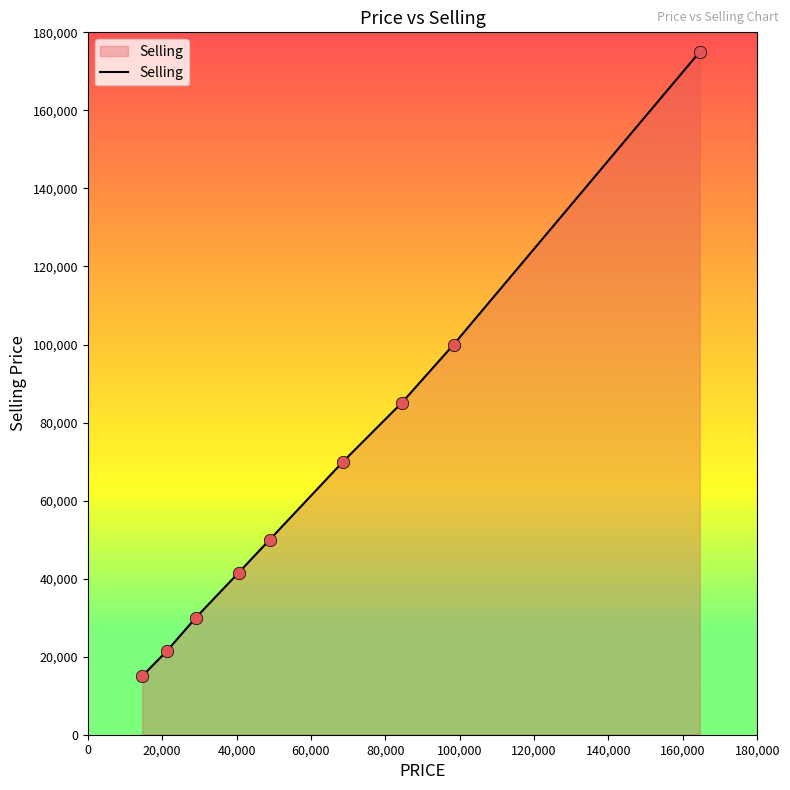

What is the difference between the maximum and minimum values?

160000